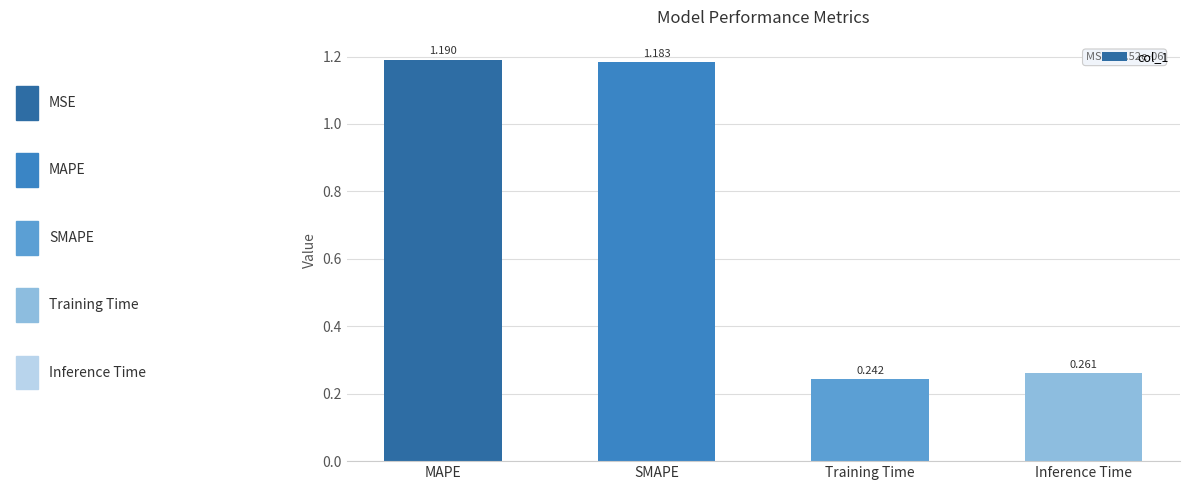

Which category has the highest value across all series?

MAPE